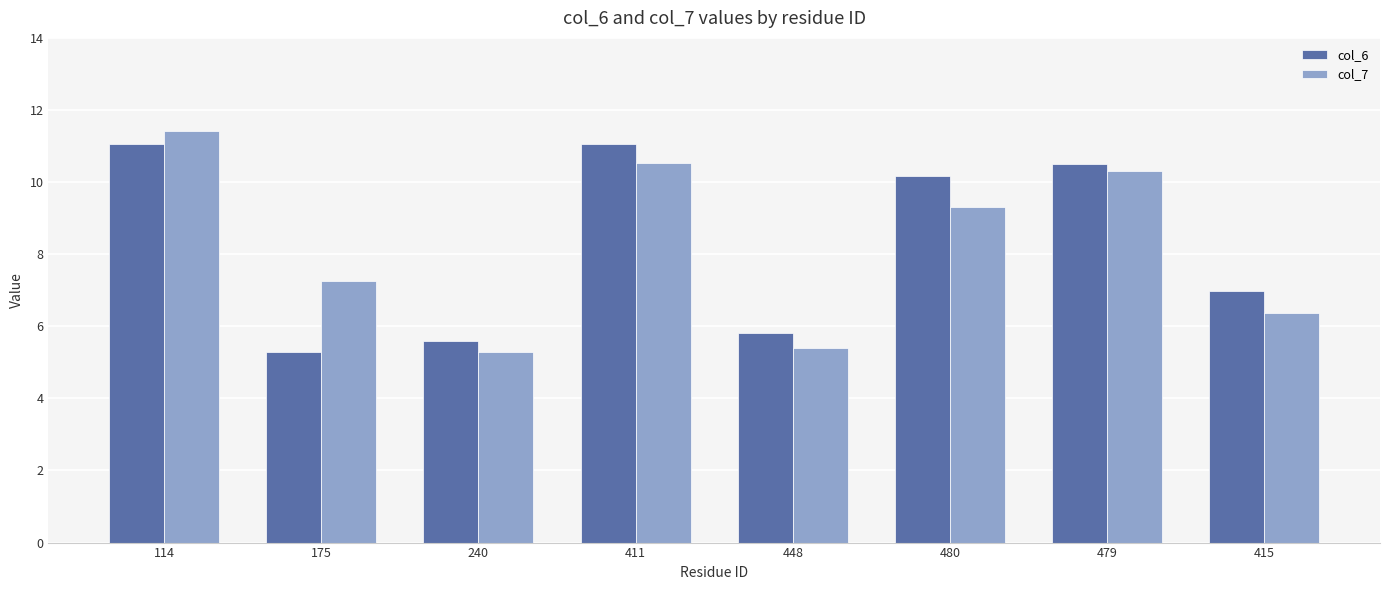

What are all the series names shown in the legend?

col_6, col_7